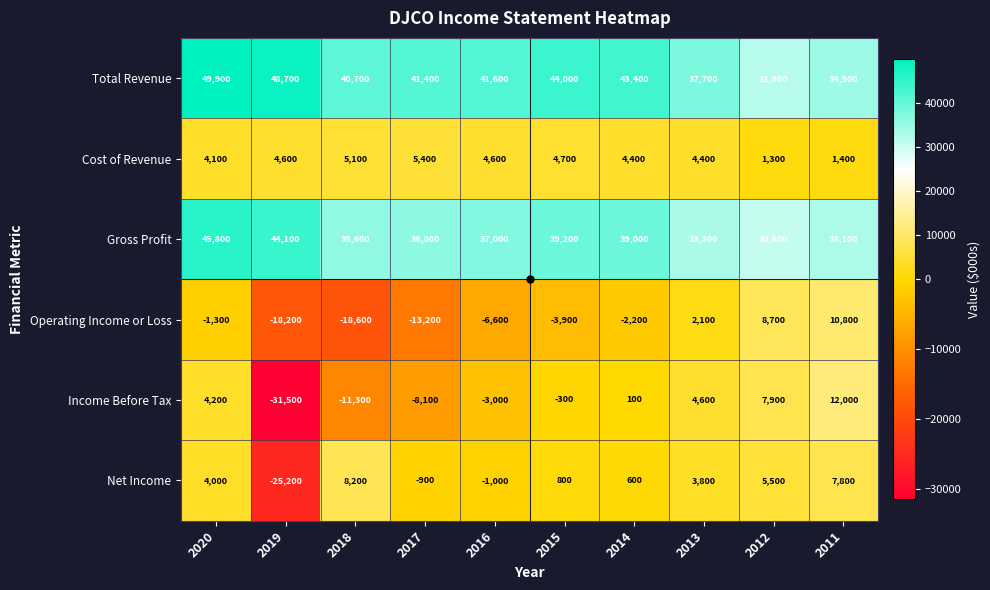

What is the difference between the highest and lowest values at 2016?

48200